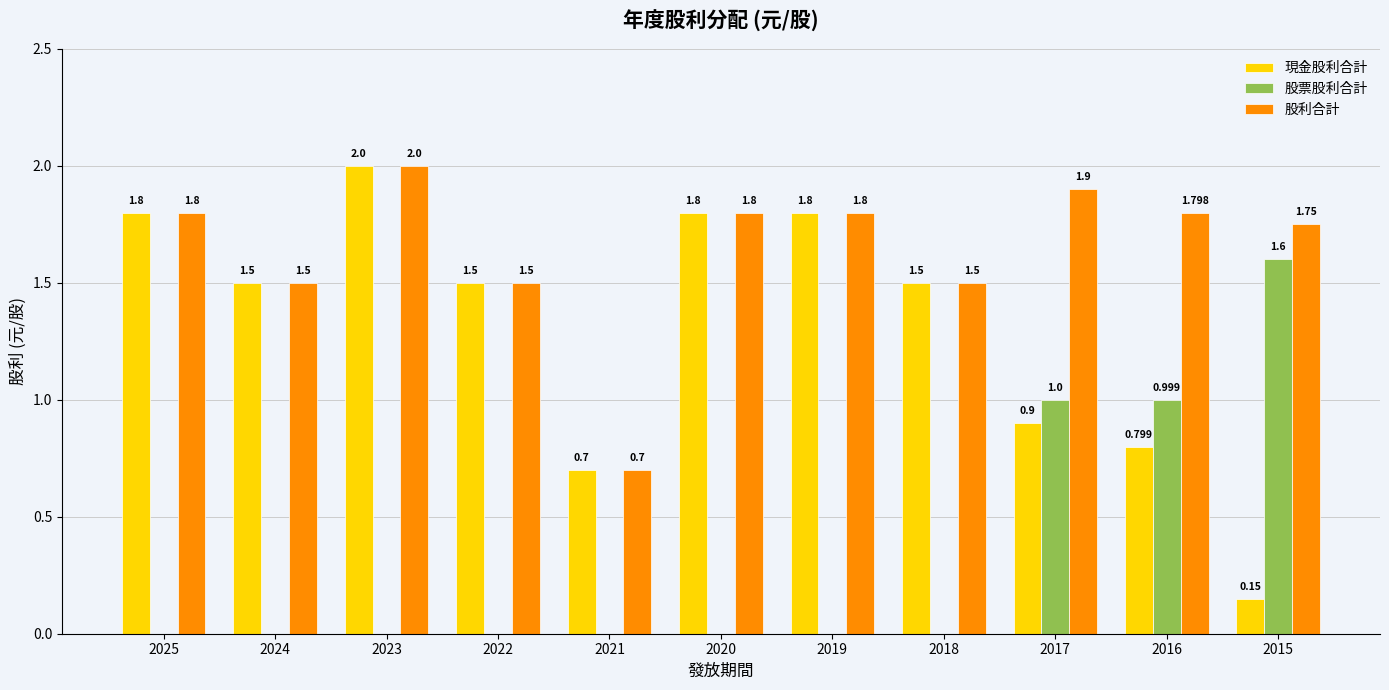

Which series changed the most between 2021 and 2016?

股利合計